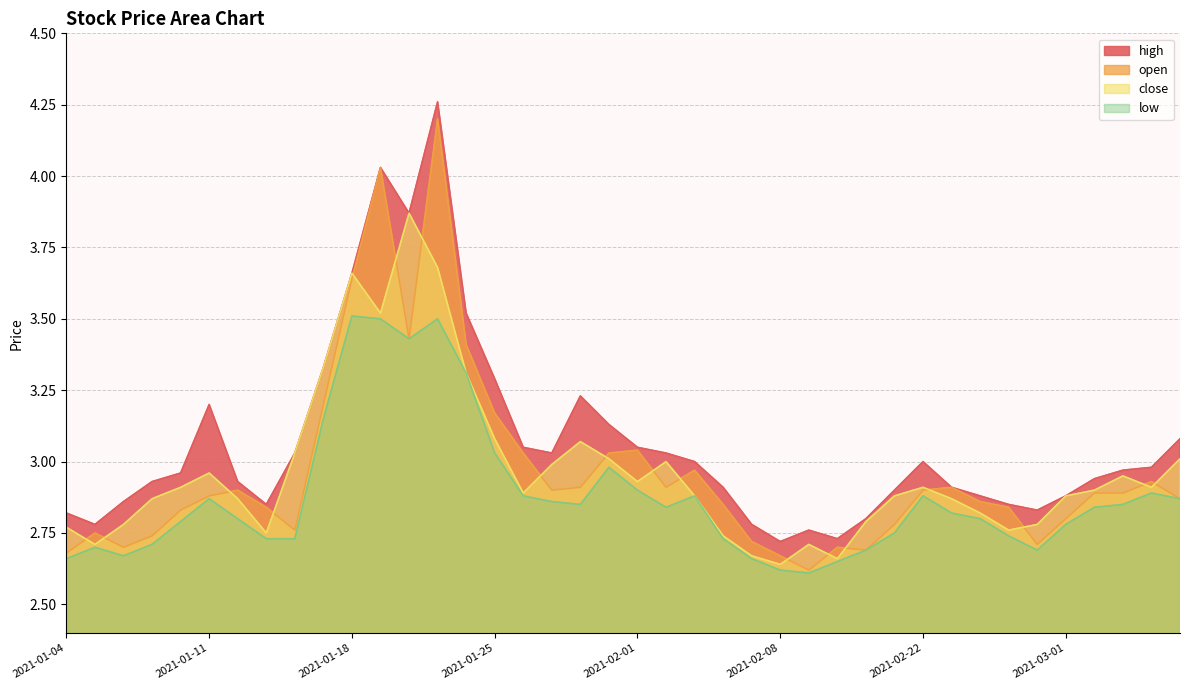

At which category is the sum across all series the highest?

2021-01-21